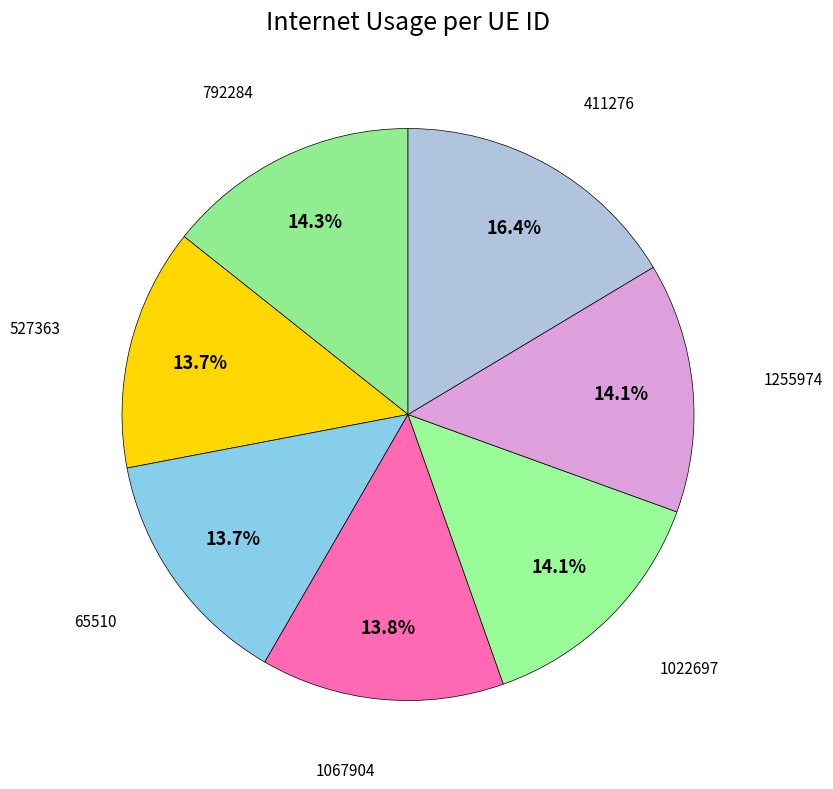

The 411276 slice represents 16% of the pie. True or false?

True